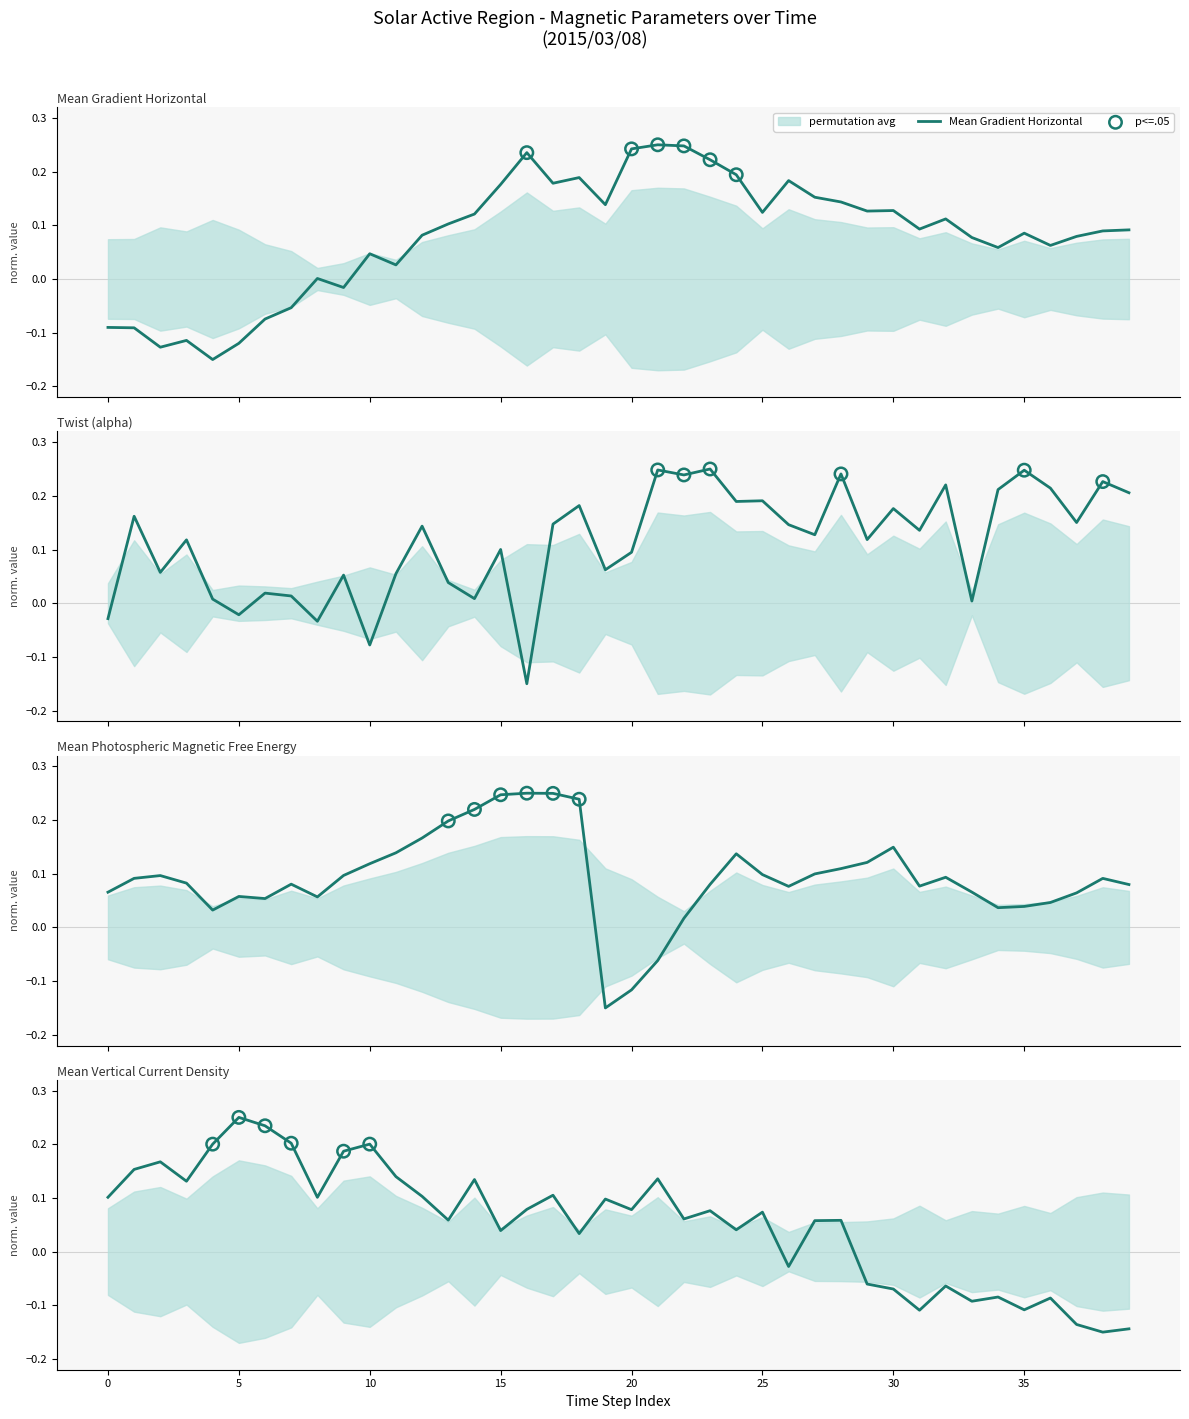

Which series contains the lowest Y value?

Mean Gradient Horizontal